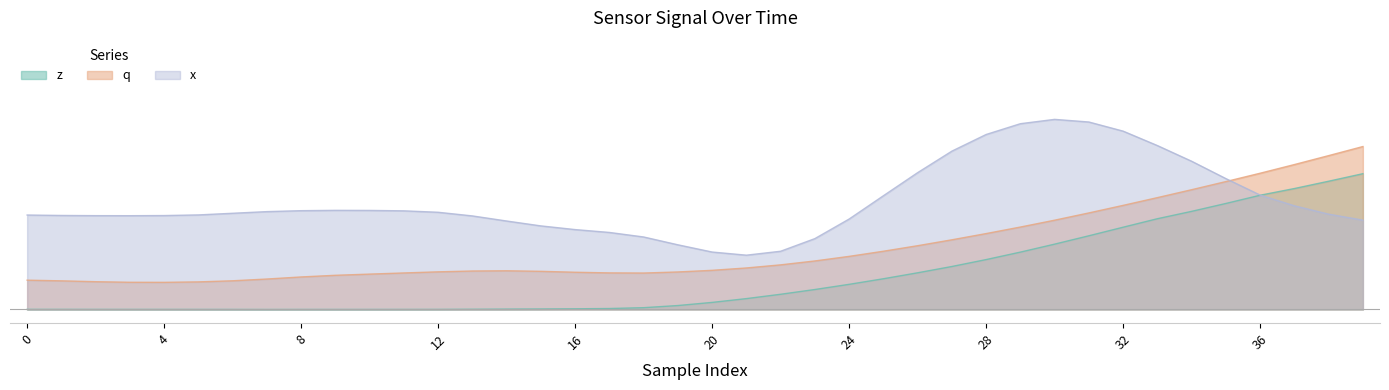

What is the average value of the z series?

0.1